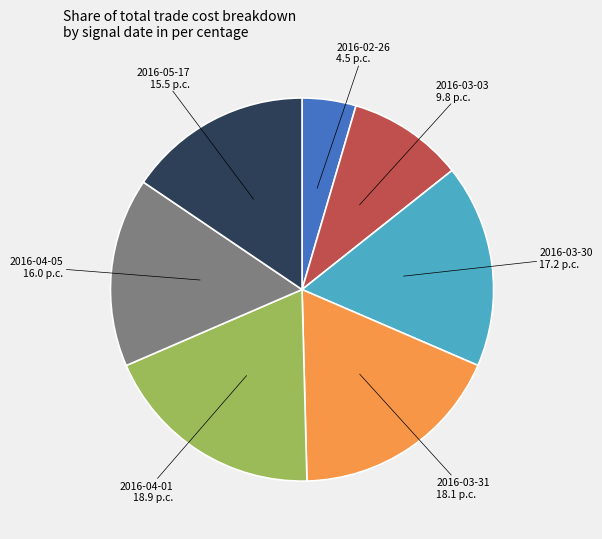

Count the number of slices in the pie.

7